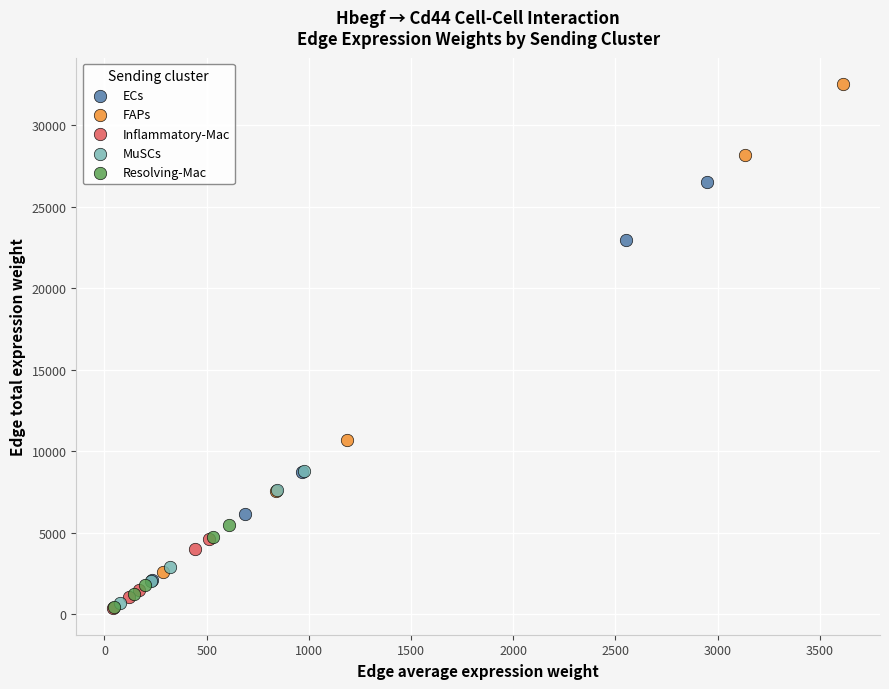

Which series reaches the maximum Y coordinate?

FAPs